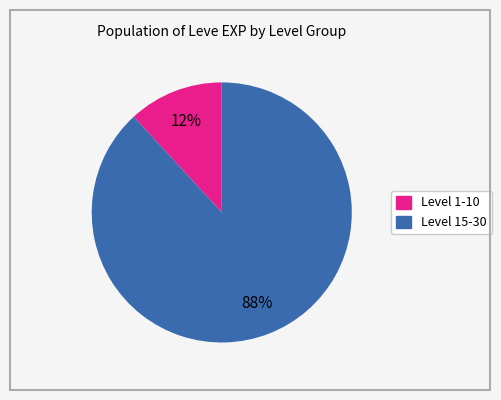

To the nearest percent, what is the difference between the largest and smallest slice percentages?

76%